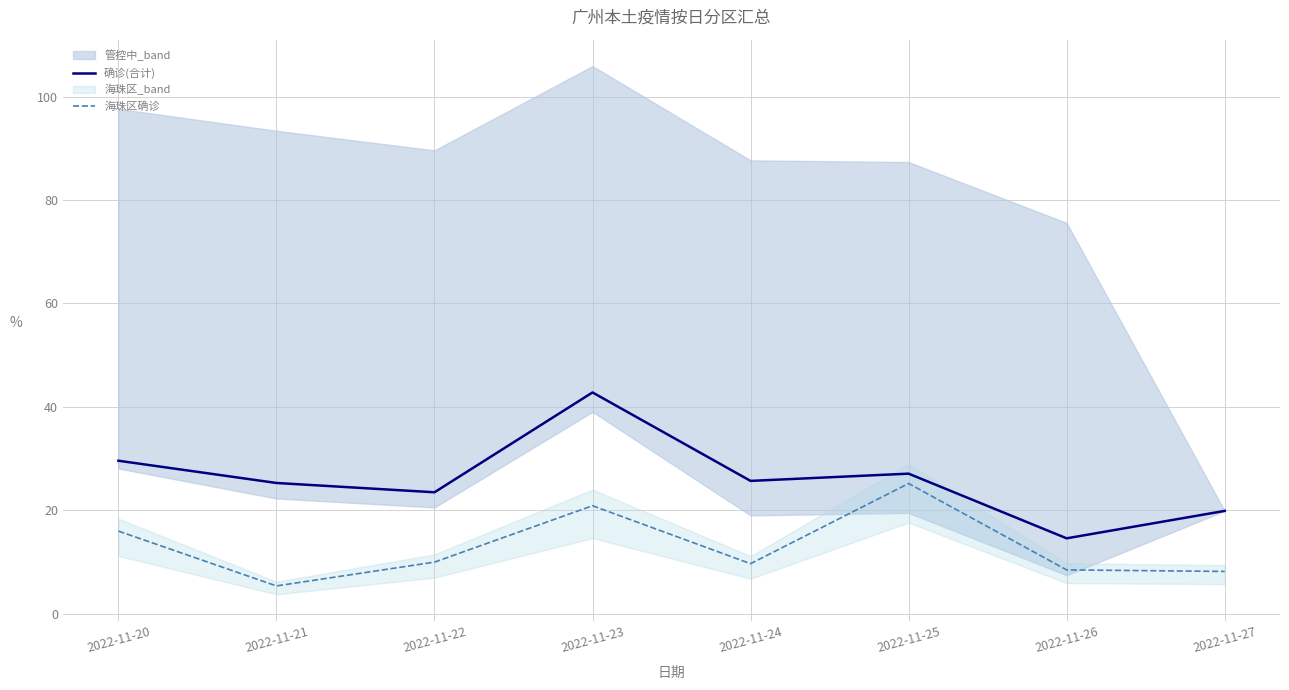

Which has a higher value, 2022-11-23 or 2022-11-21?

2022-11-23